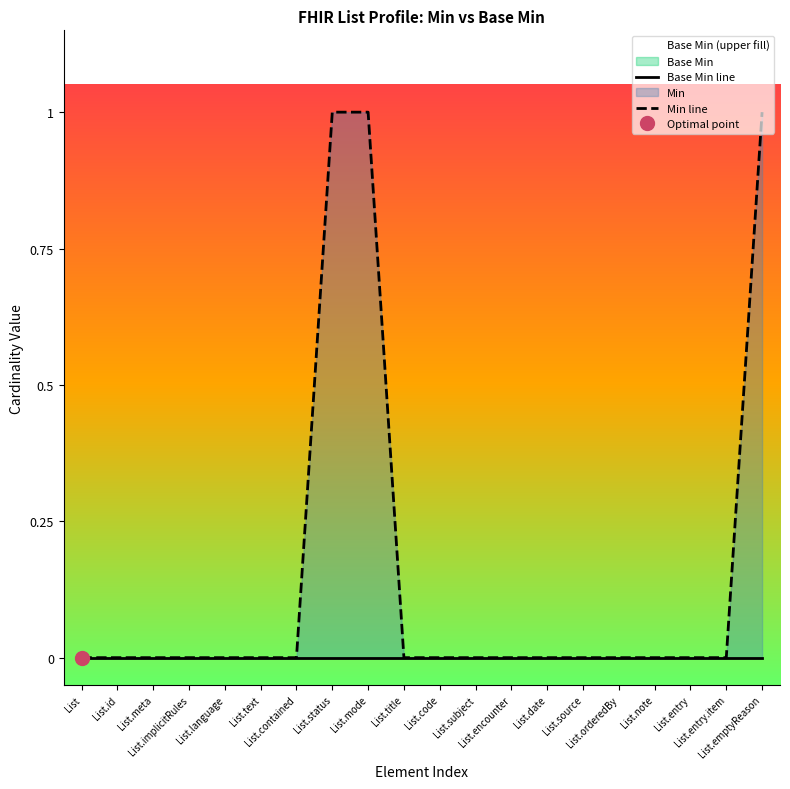

List the series in order of their overall mean, lowest first.

Base Min line, Min line